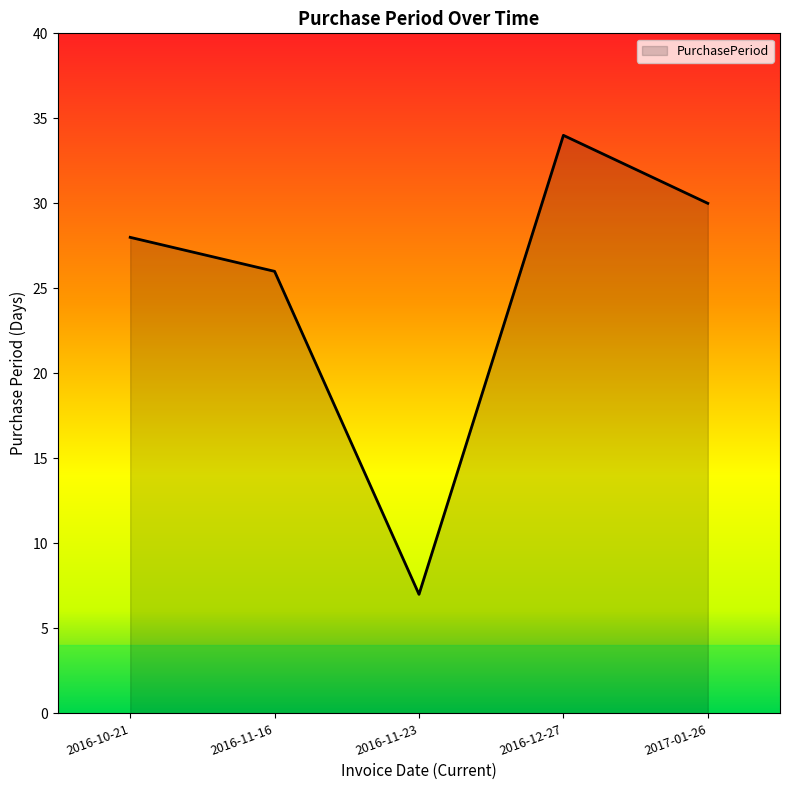

What is the difference between the maximum and minimum values?

27